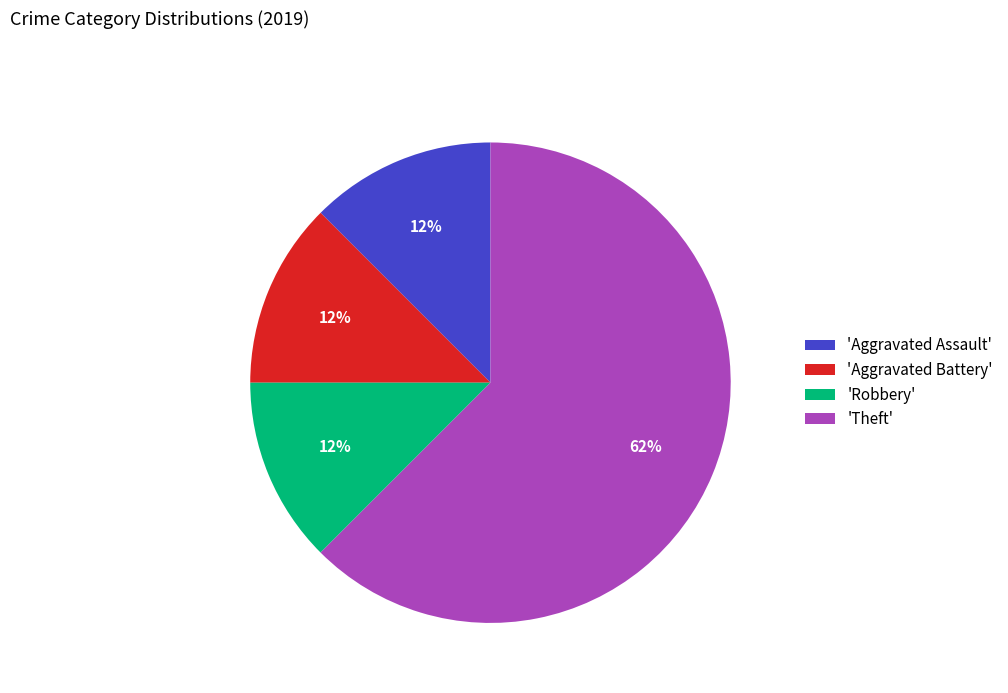

Which category accounts for the majority?

'Theft'